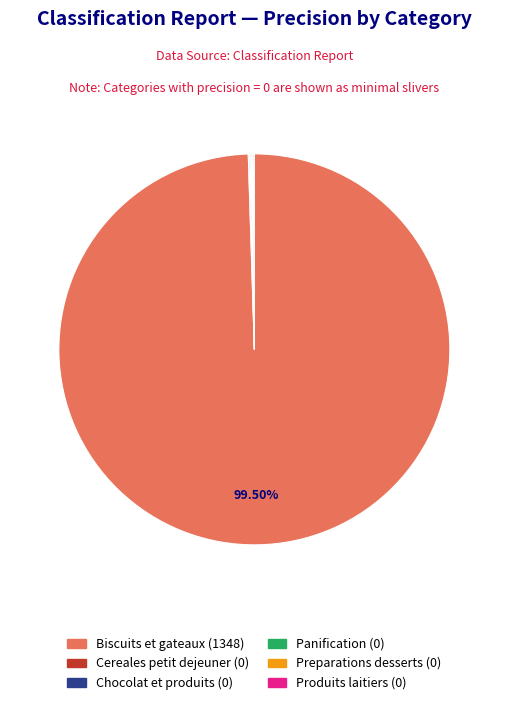

Is there any slice that represents more than half of the pie?

Yes